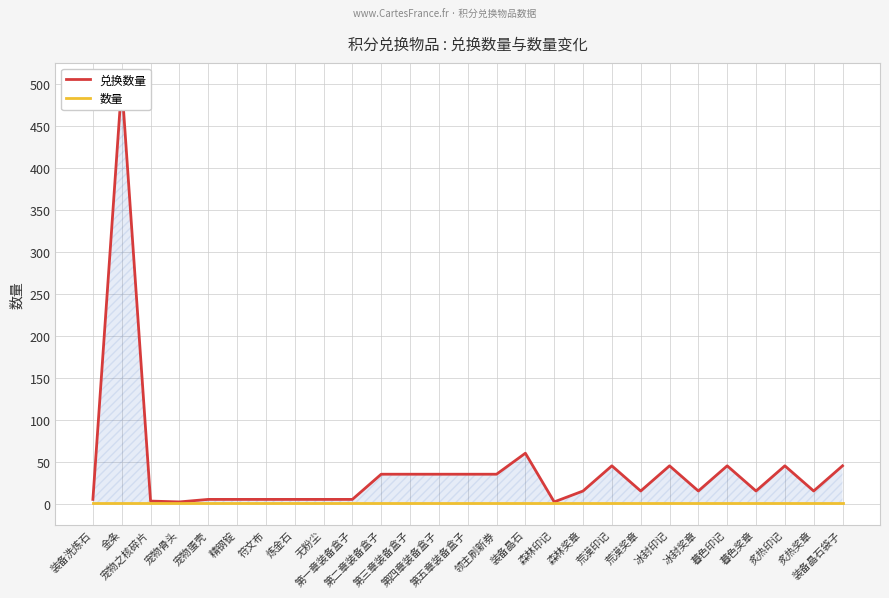

True or false: 数量 and 兑换数量 intersect in this chart.

False